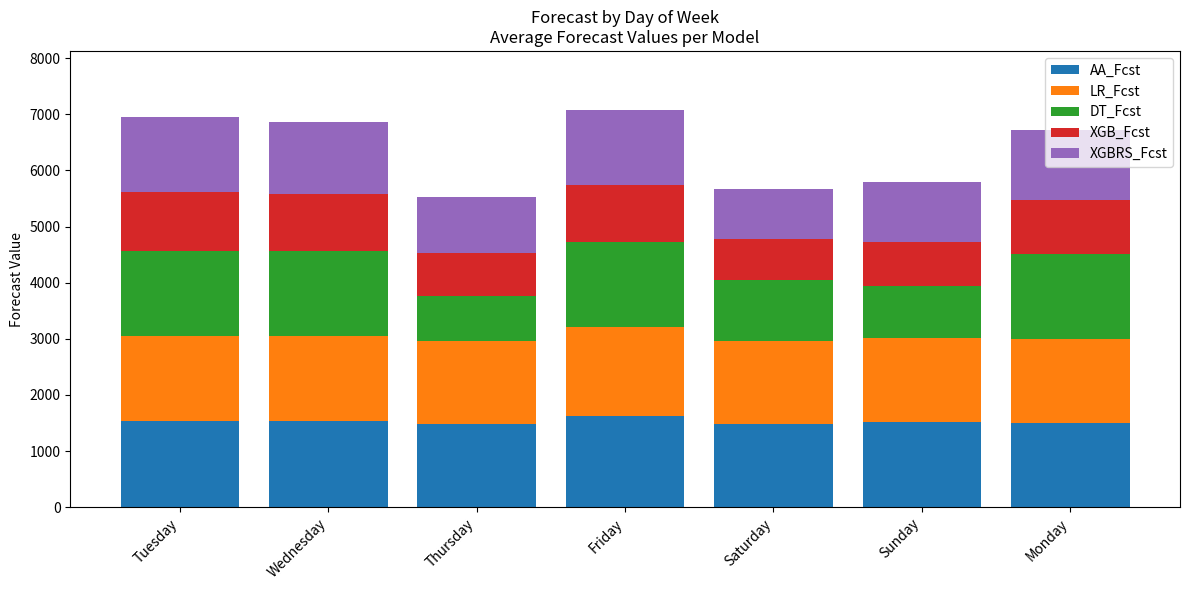

What is the total value across all series at Wednesday?

6854